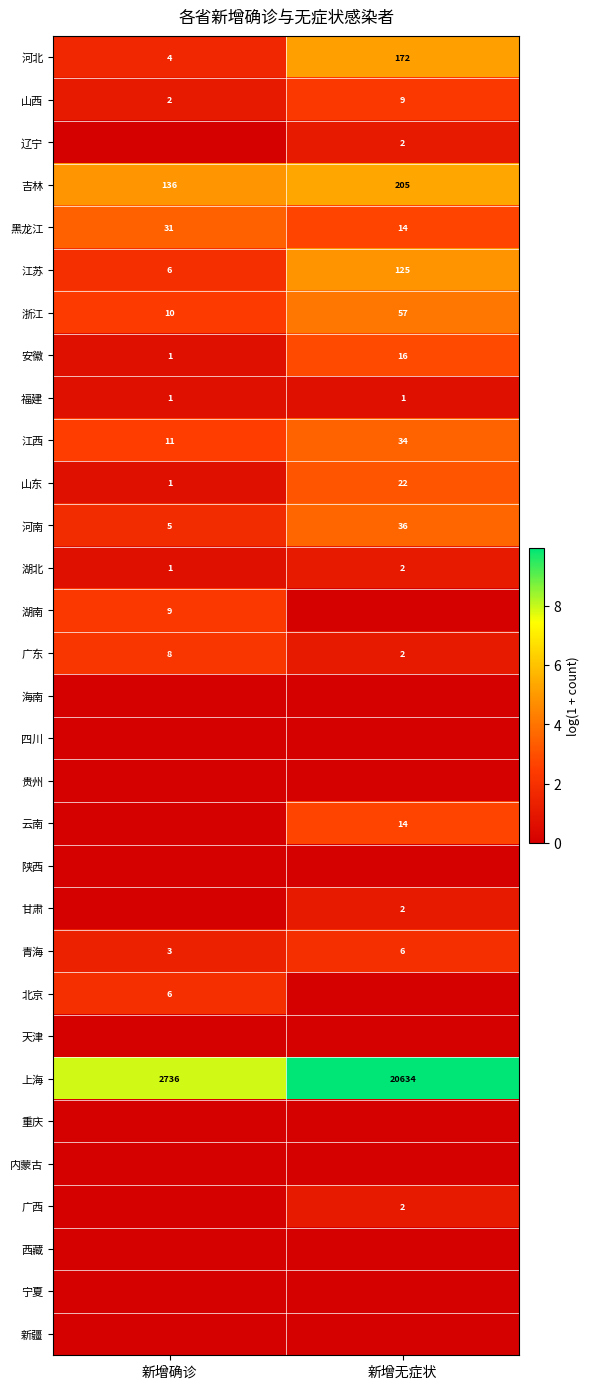

At which label is 山西 closest to 5?

新增确诊